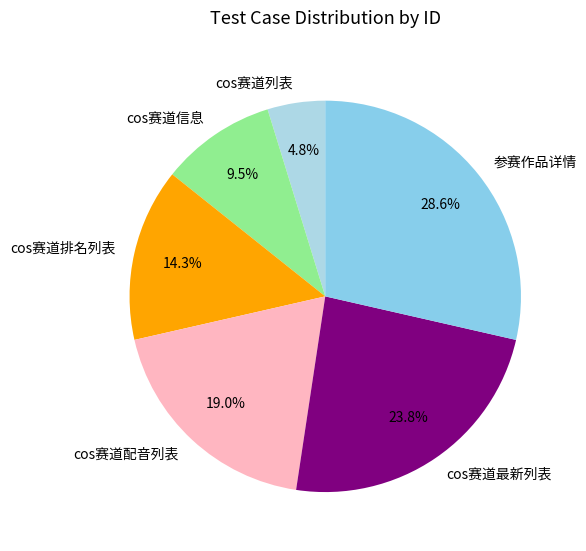

Which category has the biggest portion of the pie?

参赛作品详情